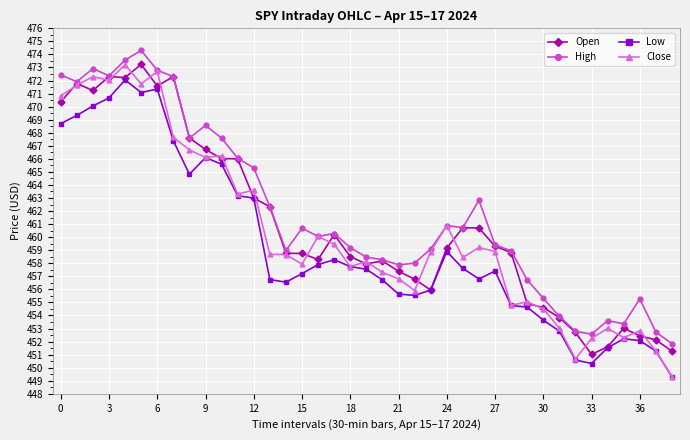

True or false: High and Low intersect in this chart.

False